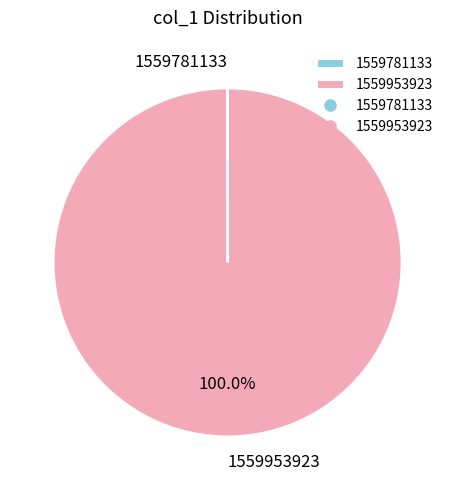

What is the largest slice in the pie chart?

1559953923